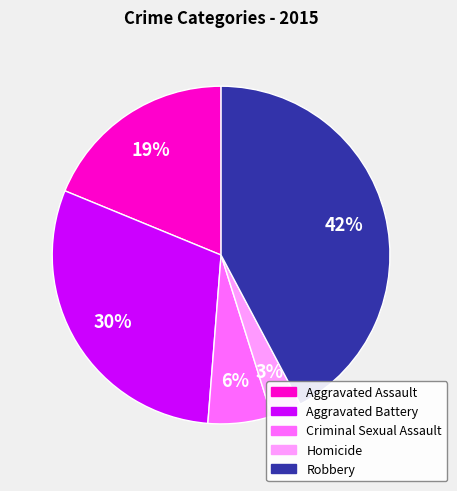

What is the largest slice in the pie chart?

Robbery